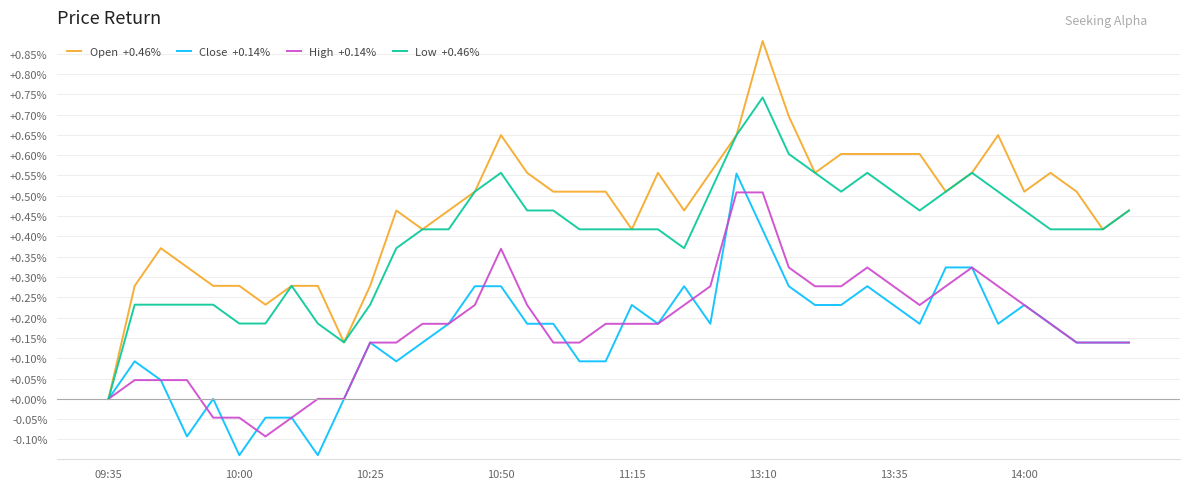

How many lines are shown in the chart?

4